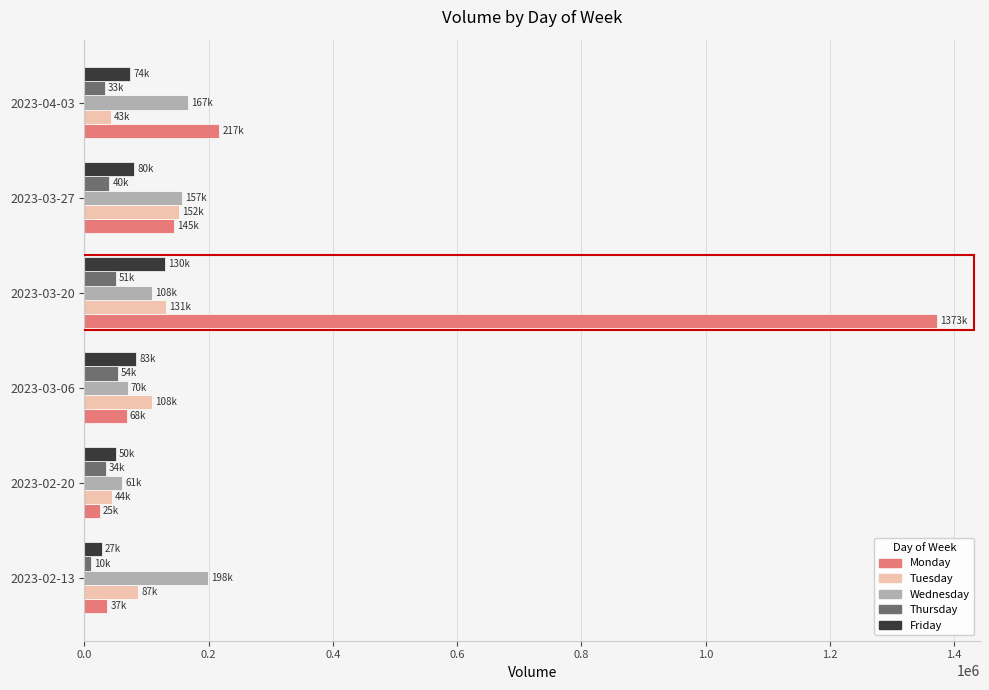

The value of Wednesday at 2023-04-03 is 167020. True or false?

True